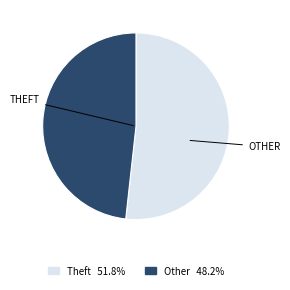

How many segments does this pie chart have?

2